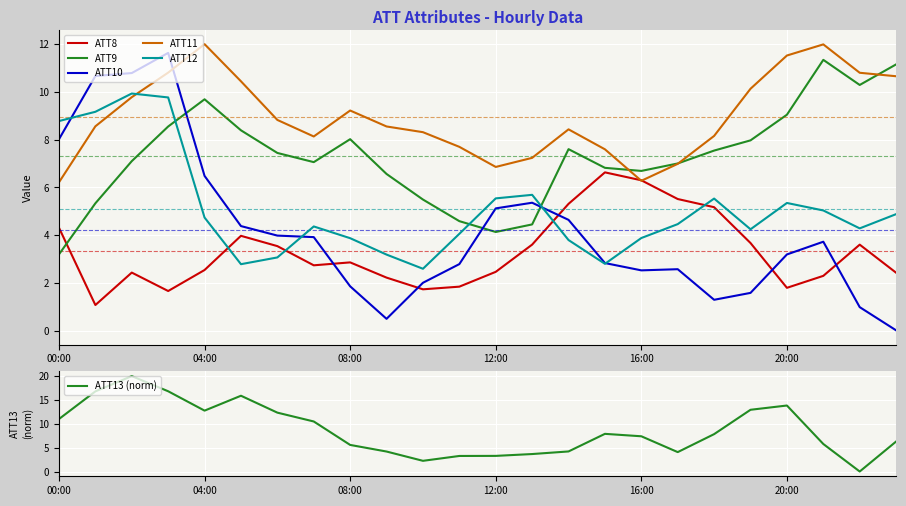

What is the sum of all ATT9 values?

175.5